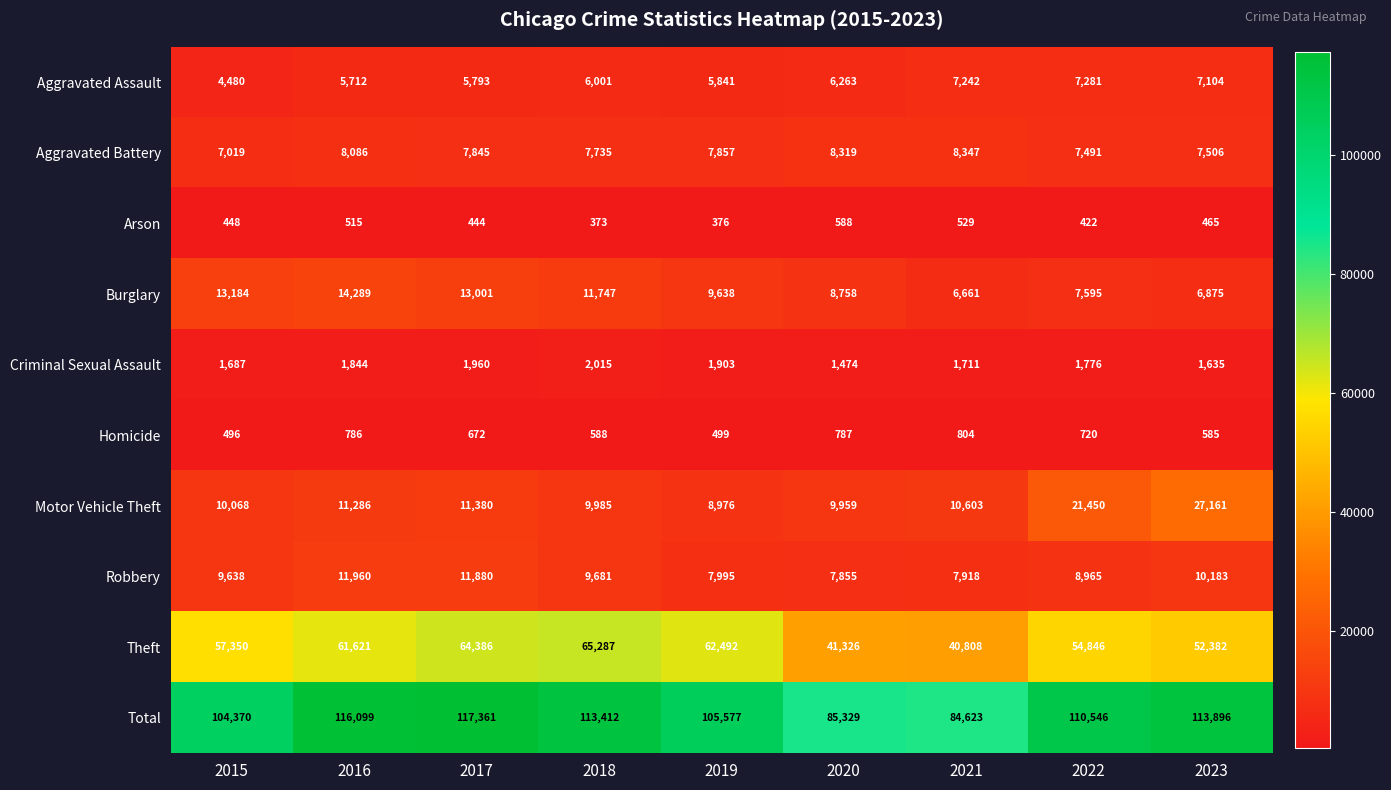

What is the difference between the maximum and minimum values in the Aggravated Battery series?

1328